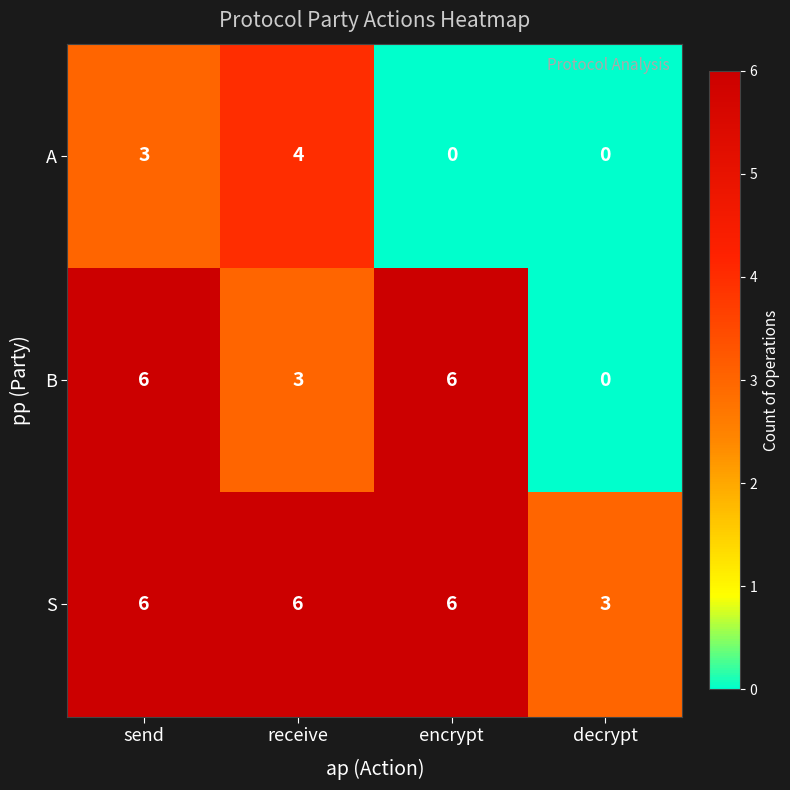

What is the minimum value for S?

3